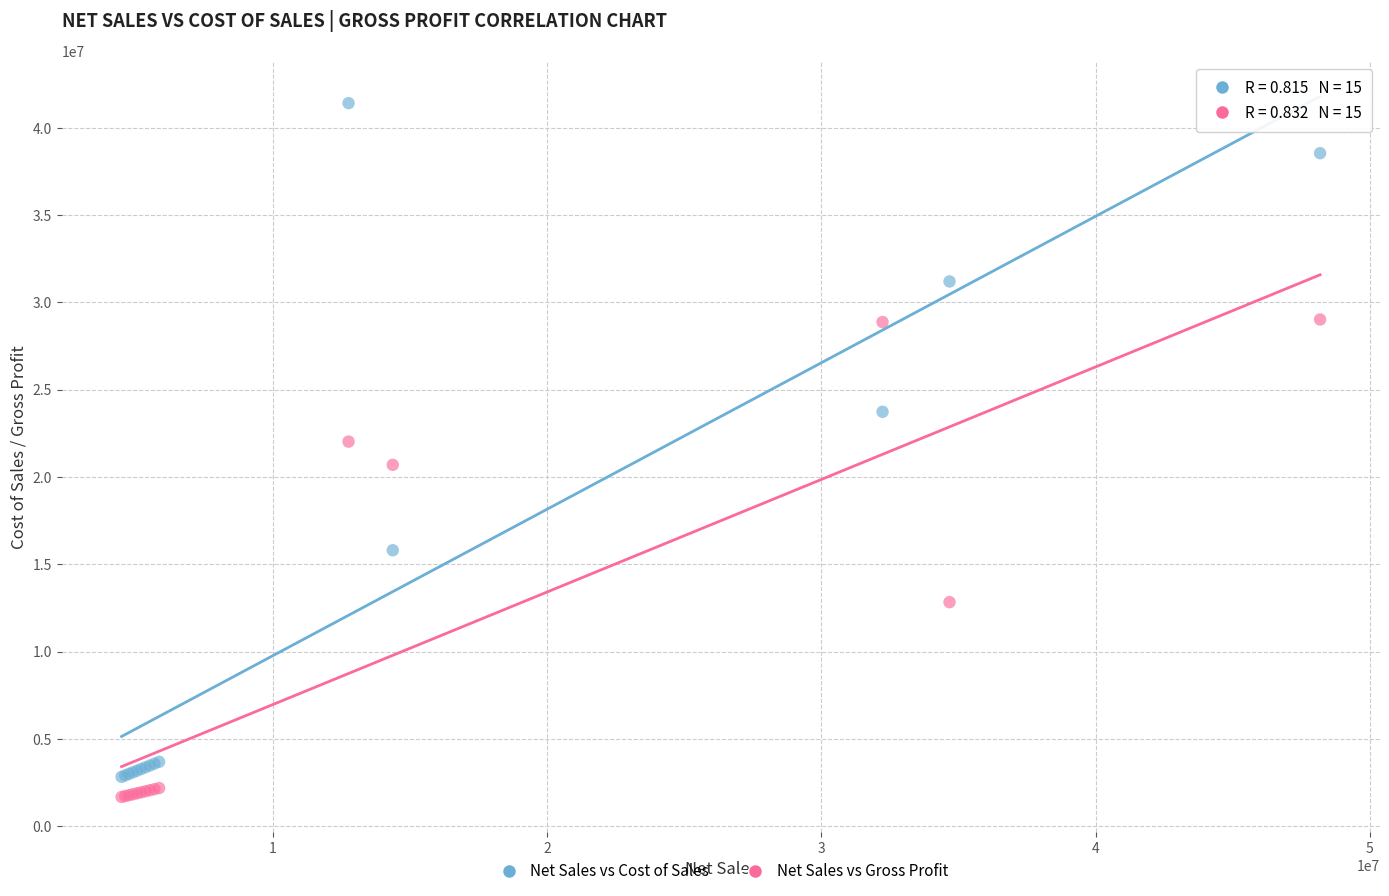

Which series reaches the maximum Y coordinate?

Net Sales vs Cost of Sales